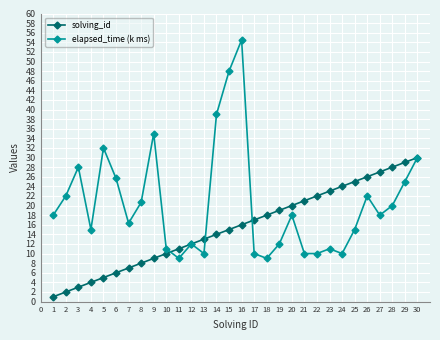

What is the highest value of the solving_id series?

30.0